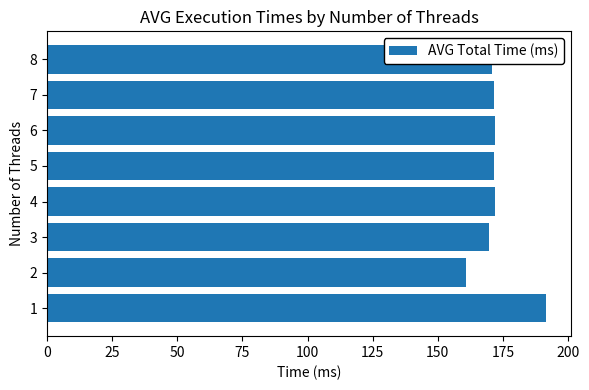

What is the sum of all values?

1379.9